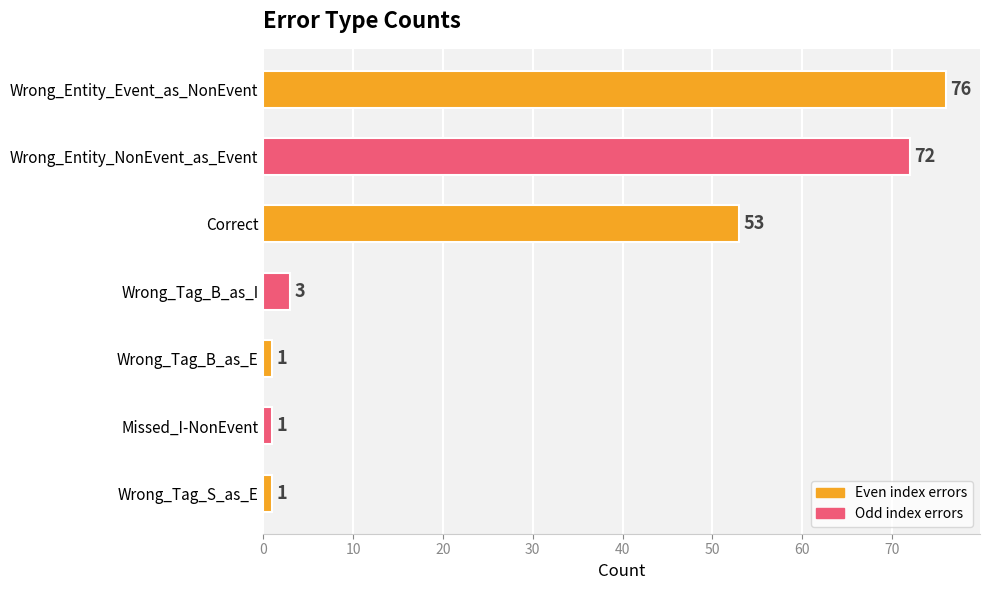

Which has a higher value, Wrong_Tag_B_as_E or Wrong_Entity_Event_as_NonEvent?

Wrong_Entity_Event_as_NonEvent